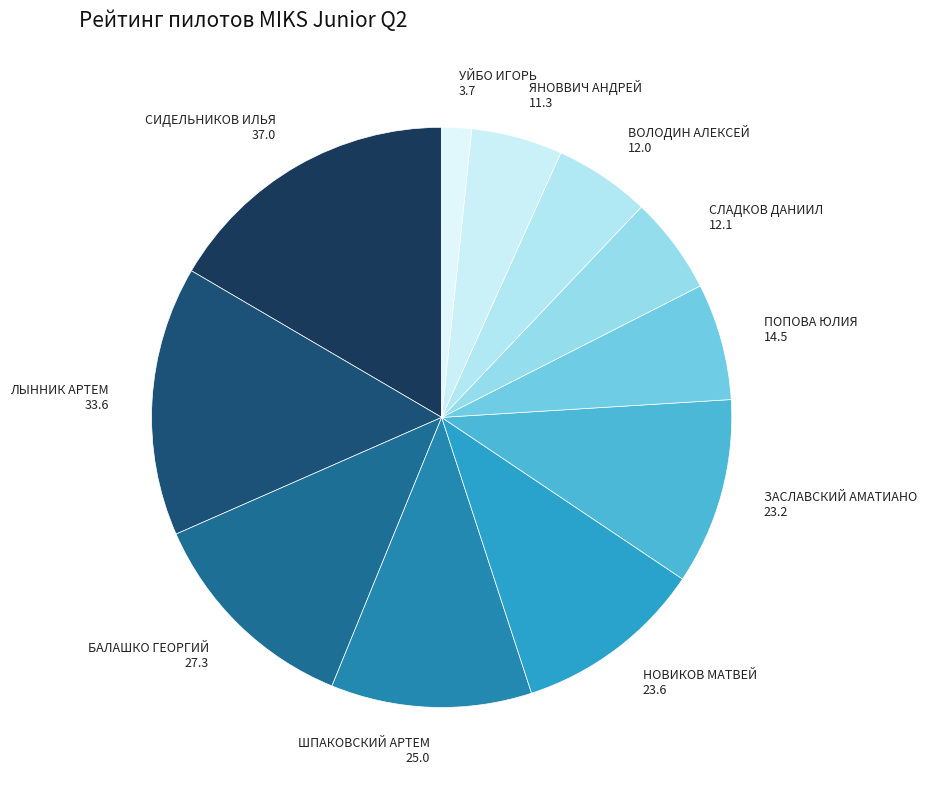

Is it true that ВОЛОДИН АЛЕКСЕЙ is 5% of the pie?

True